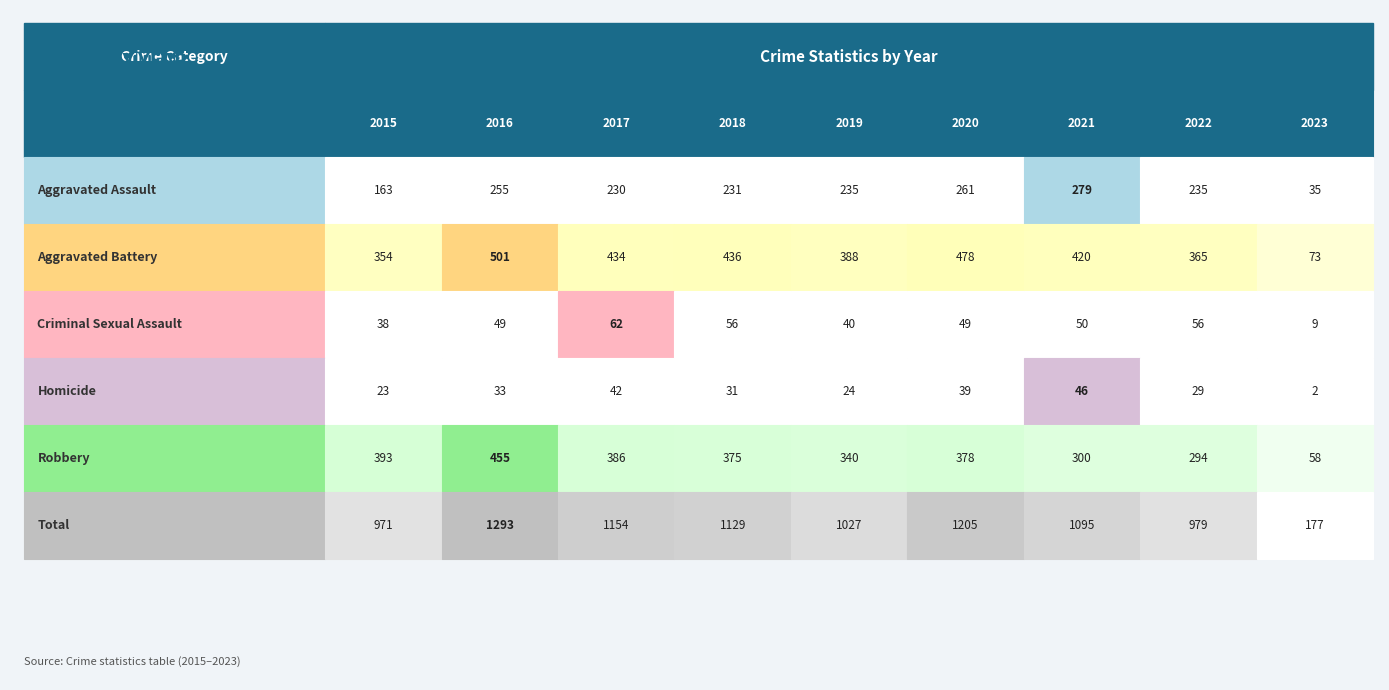

Reading left to right, extract all data points from this chart.

Aggravated Assault: 163	255	230	231	235	261	279	235	35
Aggravated Battery: 354	501	434	436	388	478	420	365	73
Criminal Sexual Assault: 38	49	62	56	40	49	50	56	9
Homicide: 23	33	42	31	24	39	46	29	2
Robbery: 393	455	386	375	340	378	300	294	58
Total: 971	1293	1154	1129	1027	1205	1095	979	177